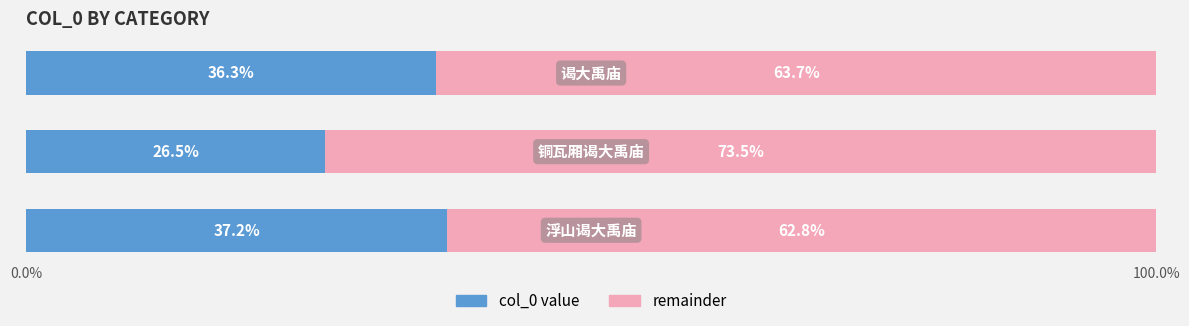

Is it true that col_0 (right) equals 63.7 at 2?

True